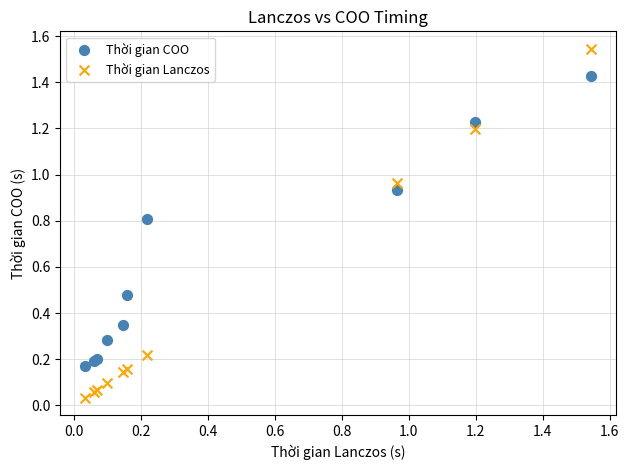

Which series contains the highest Y value?

Thời gian Lanczos